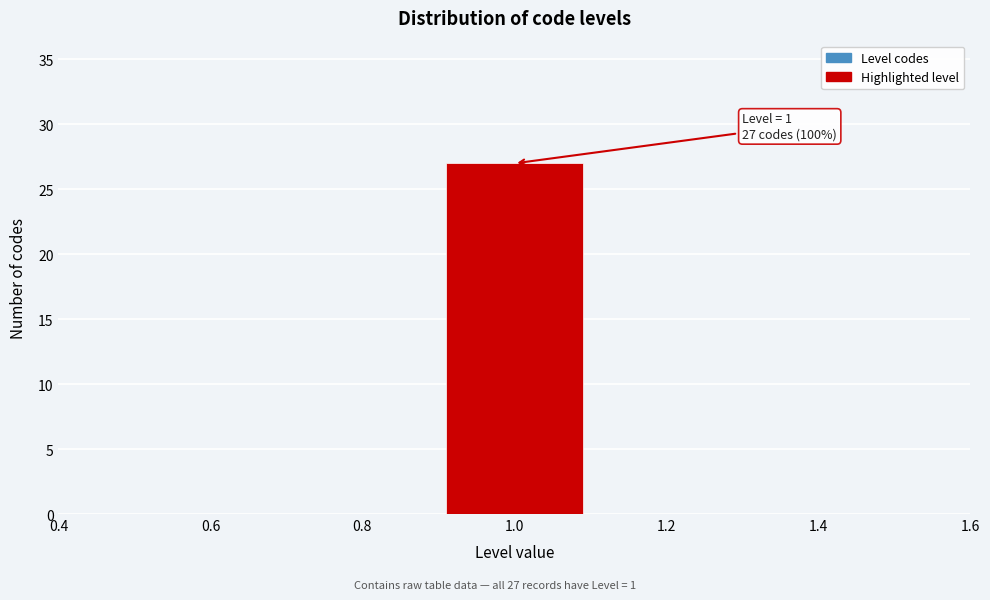

Which range on the x-axis has the tallest bar?

0.9 to 1.1